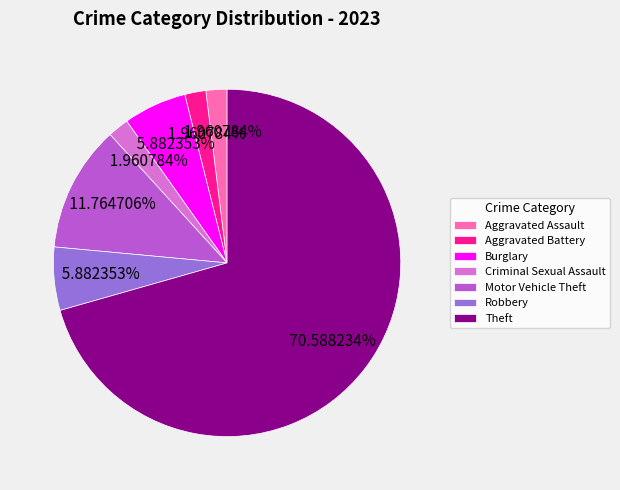

How much of the chart is everything except Robbery?

94.1%